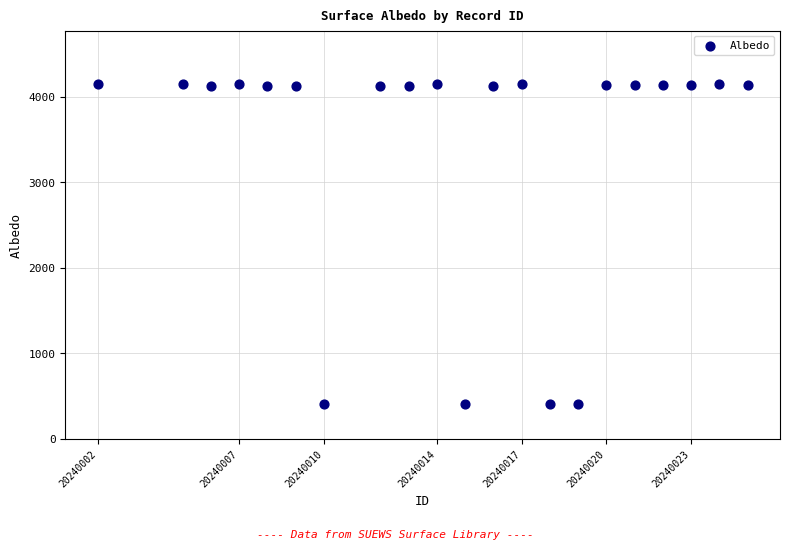

What is the range of X values (max minus min)?

23